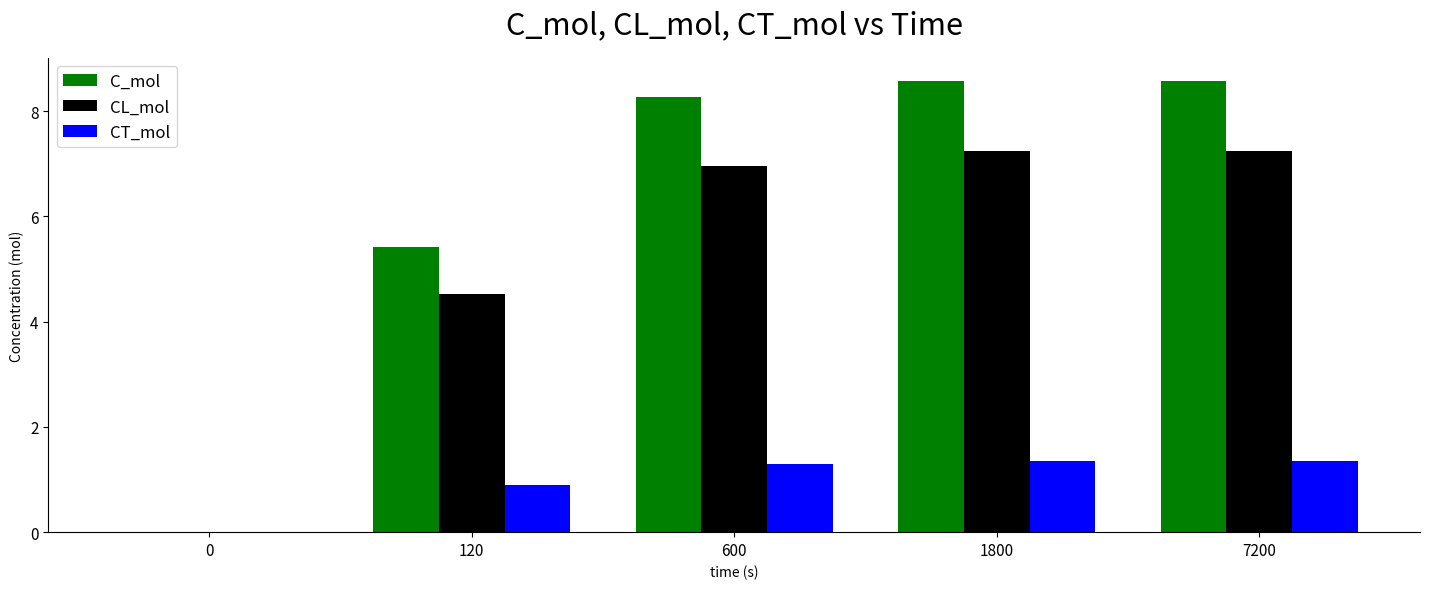

Which series has the largest total across all categories?

C_mol